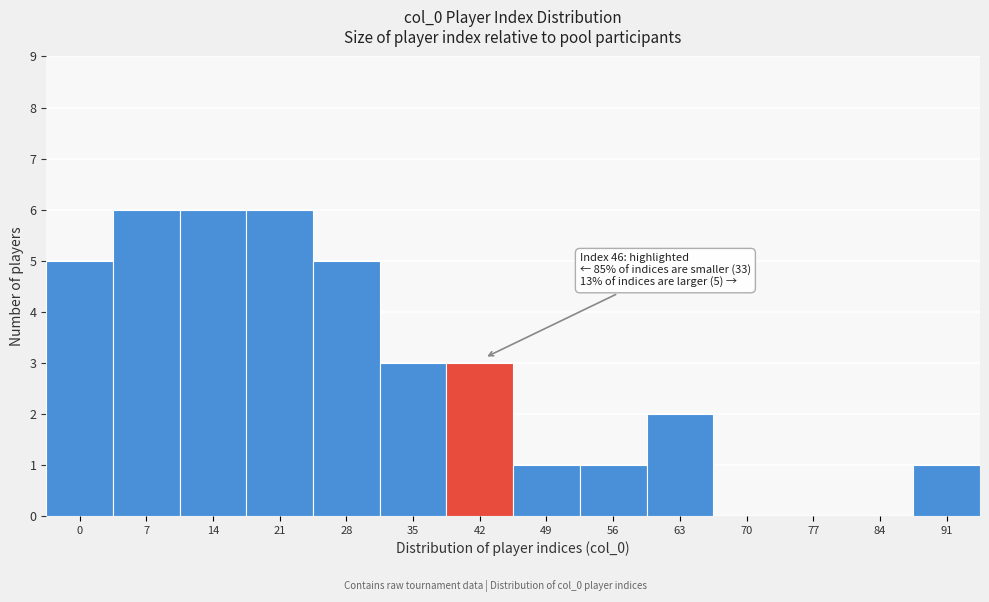

Reading left to right, transcribe all the data shown in this chart.

0=5	7=6	14=6	21=6	28=5	35=3	42=3	49=1	56=1	63=2	70=0	77=0	84=0	91=1